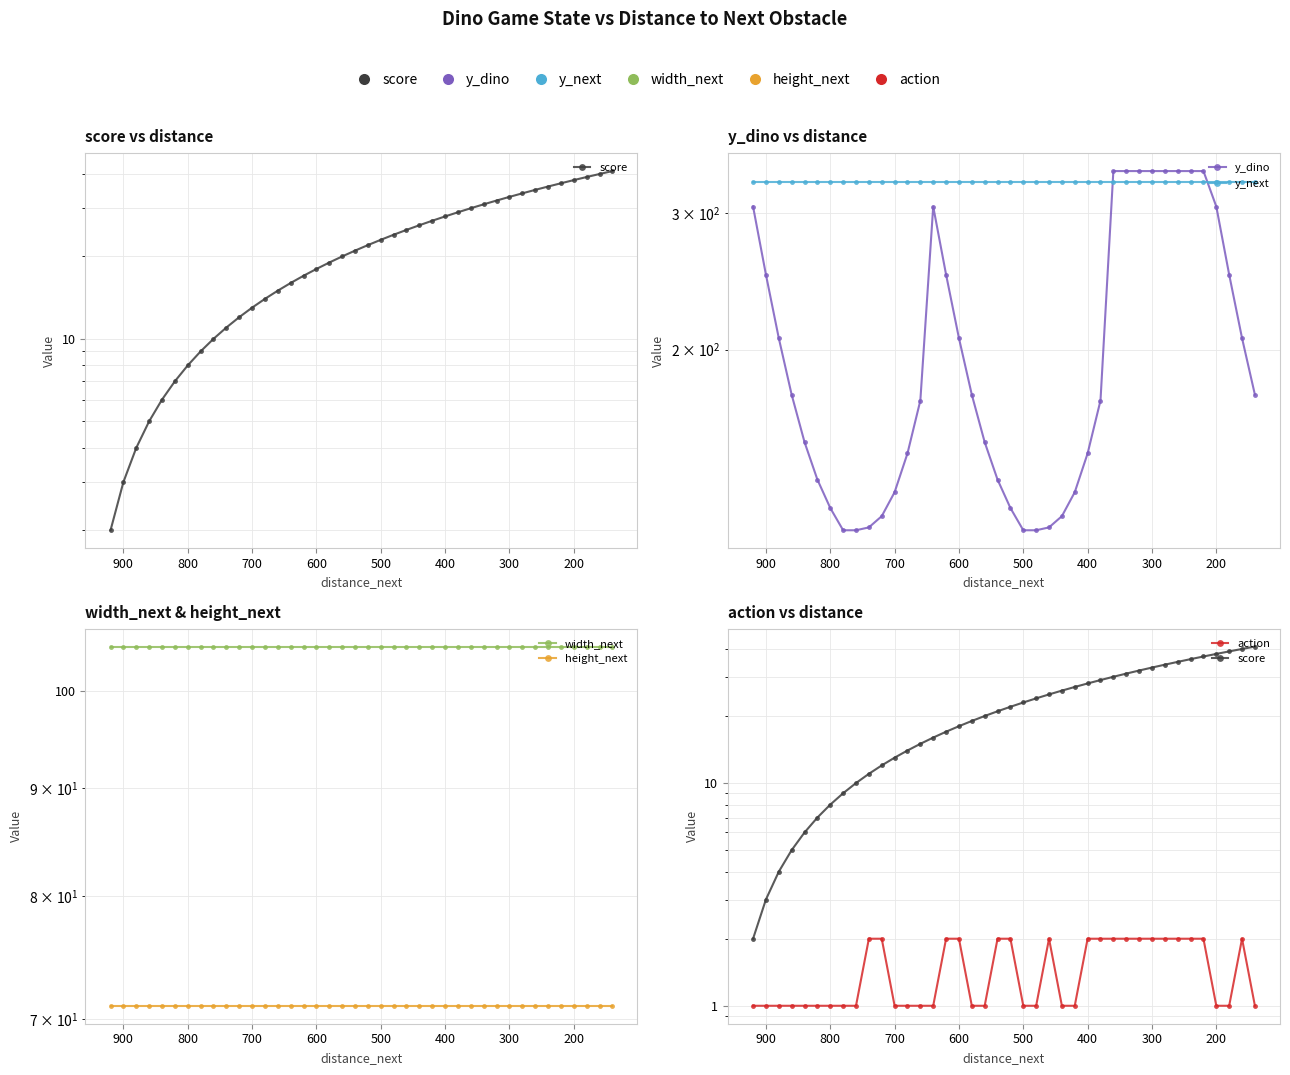

True or false: y_next has more than 1 points higher than both neighbors.

False